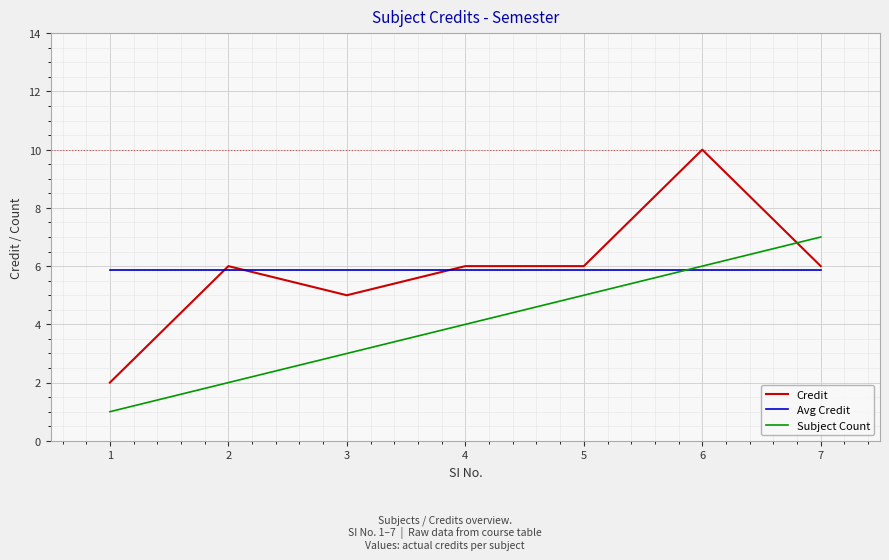

What is the difference between the Credit values at 5 and 6?

4.0